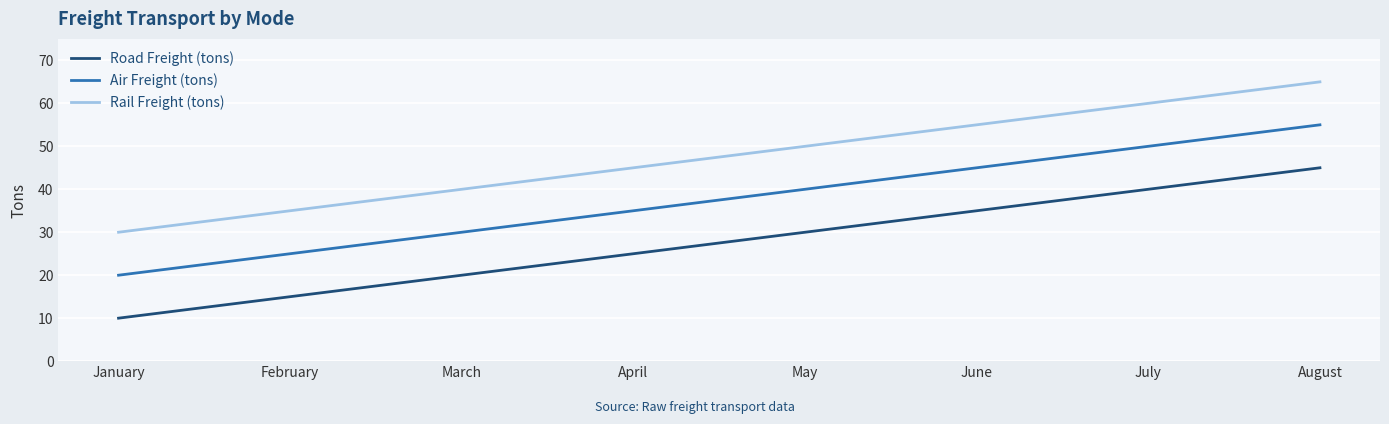

Is it true that Air Freight (tons) equals 63 at June?

False